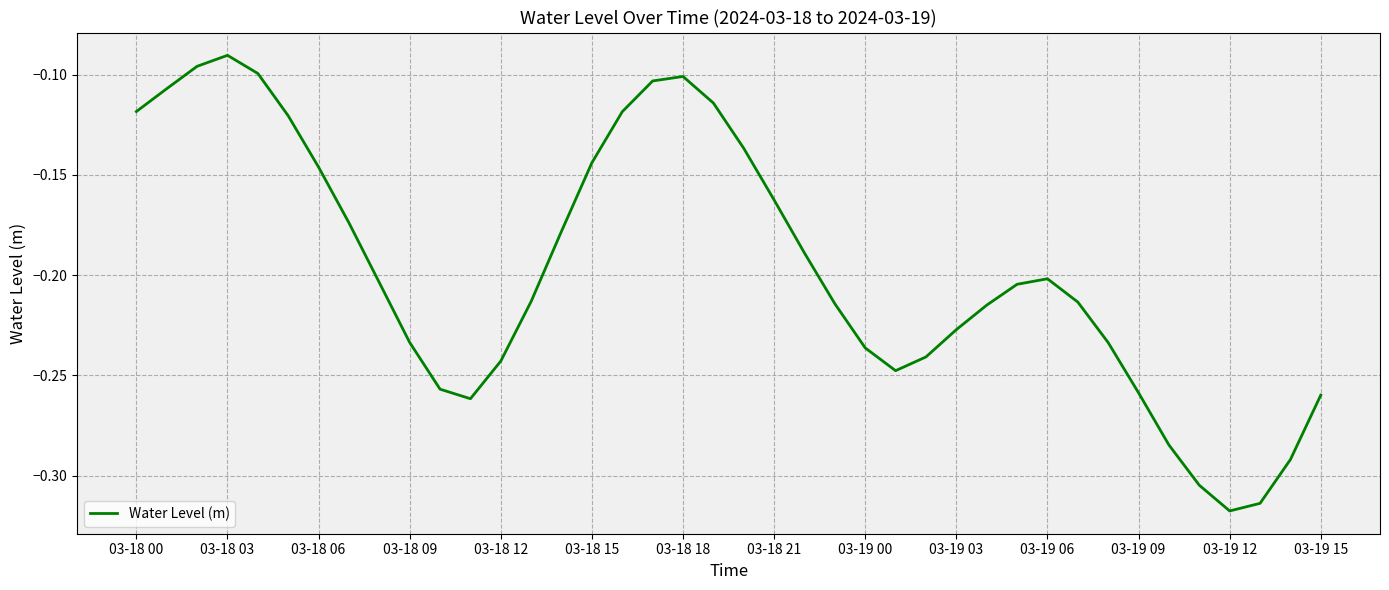

Where is the data nearest to the value 0?

03-18 03